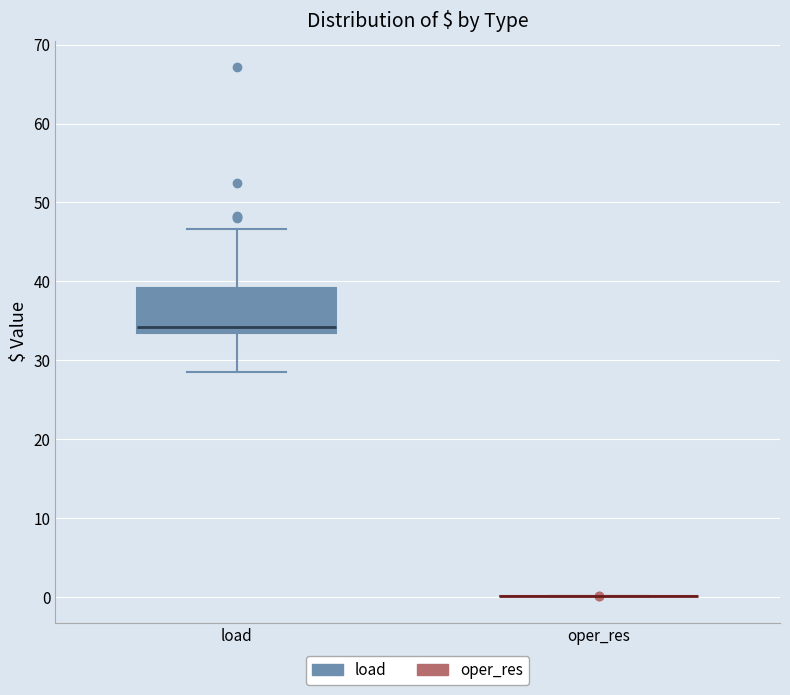

Where is the upper edge of the box for load on the y-axis? The values are not printed on the chart, so give them approximately, as read against the axis.

39